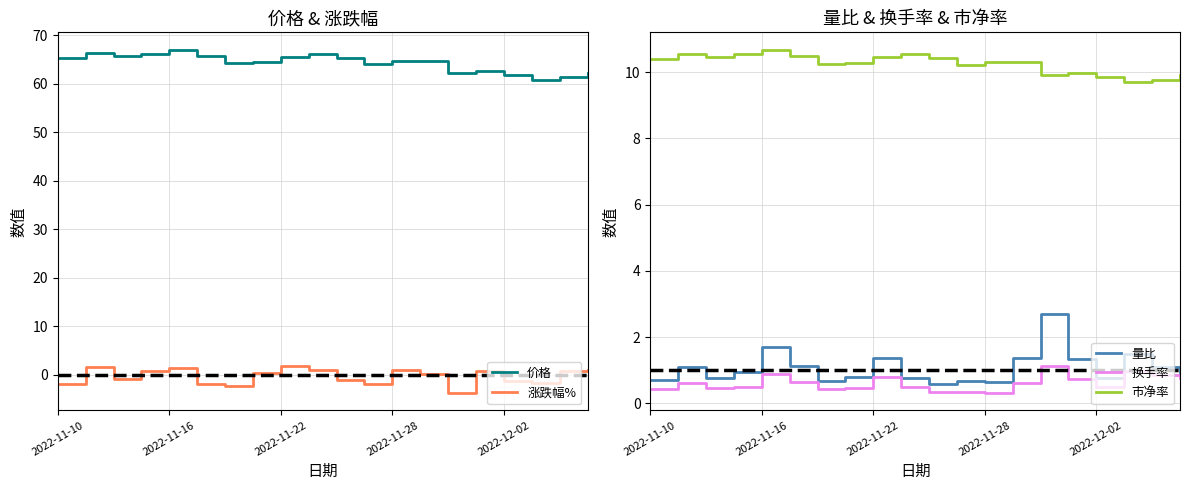

In 价格, how many points are lower than both neighbors (excluding endpoints)?

5